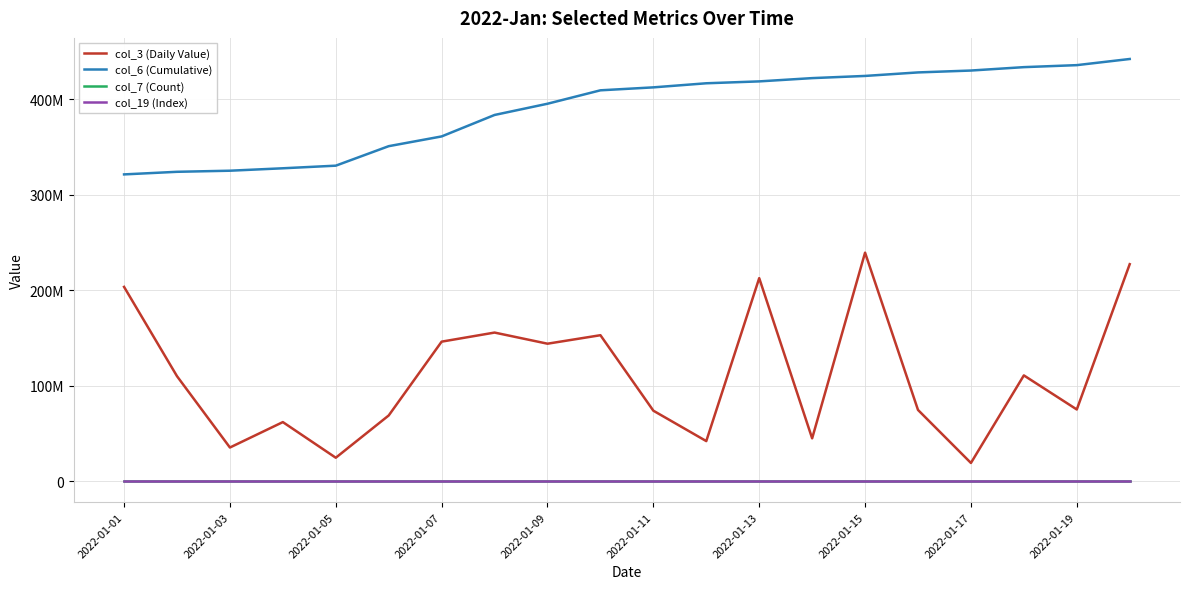

At which label does col_3 (Daily Value) first exceed 109944704?

2022-01-01